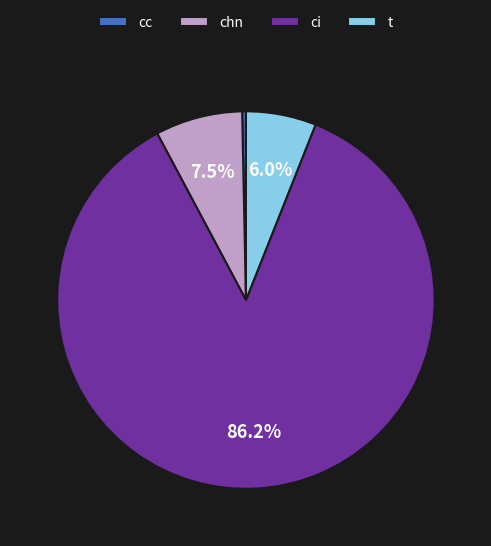

What percentage is the t slice, to the nearest percent?

6%